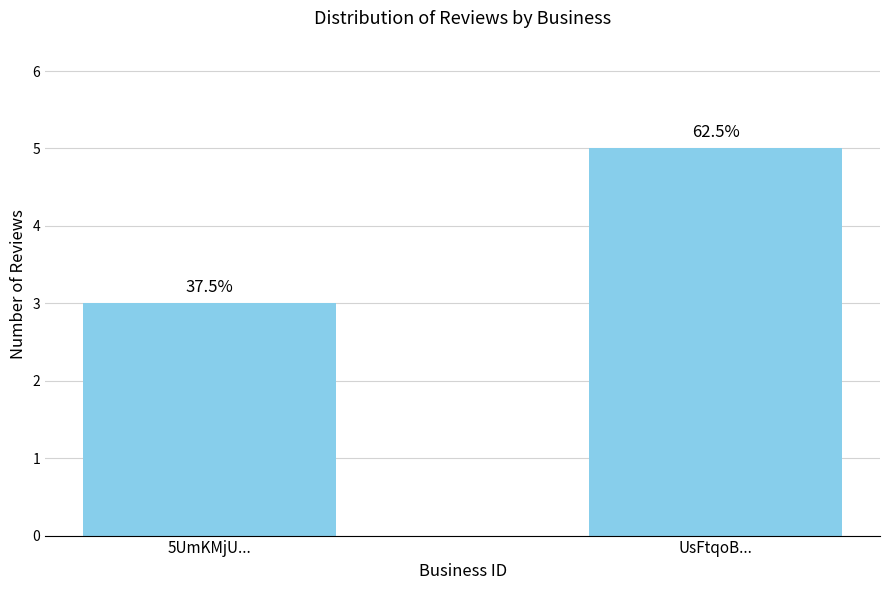

What value does the data have at UsFtqoB...?

5